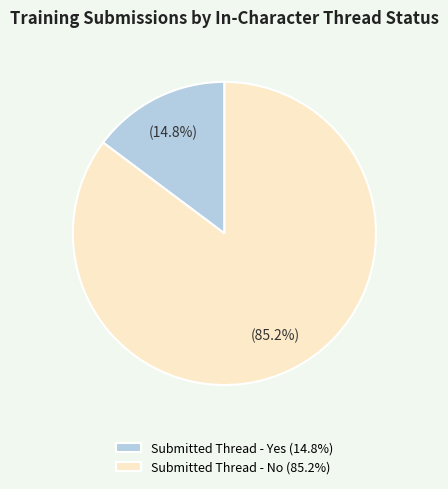

Which slice is the largest?

Submitted Thread - No (85.2%)